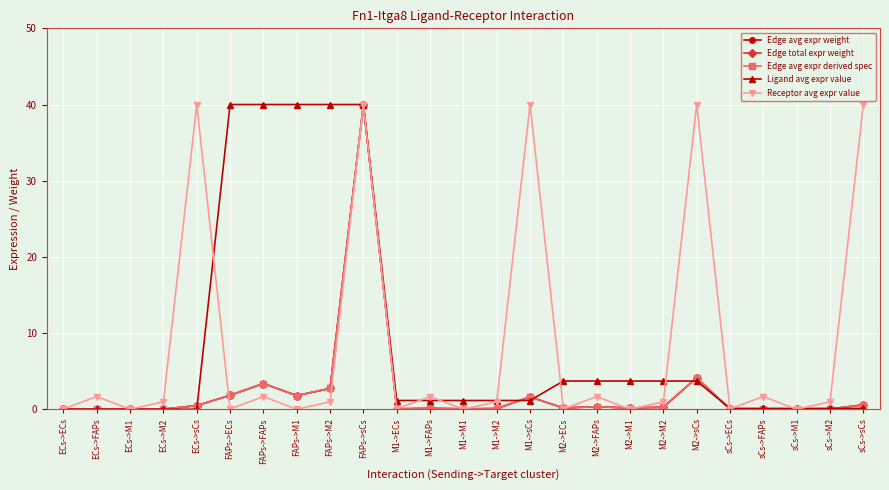

What is the value of the Edge avg expr derived spec point at the 15th from the left?

1.6